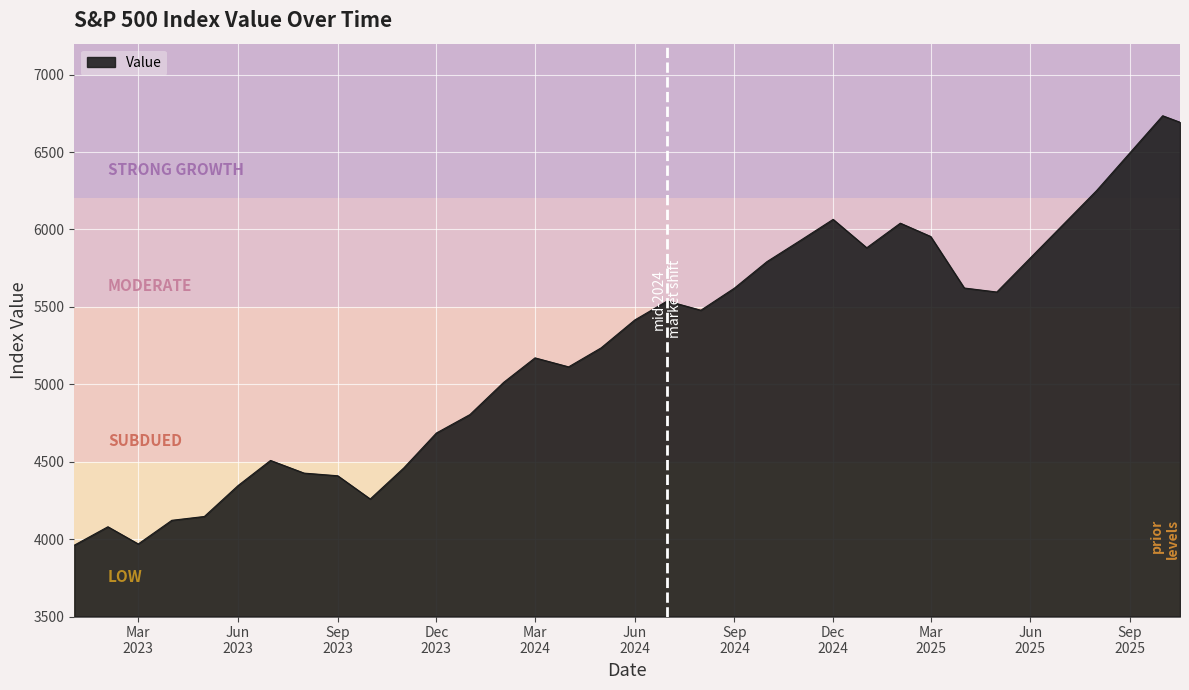

What is the difference between the maximum and minimum values?

2773.8